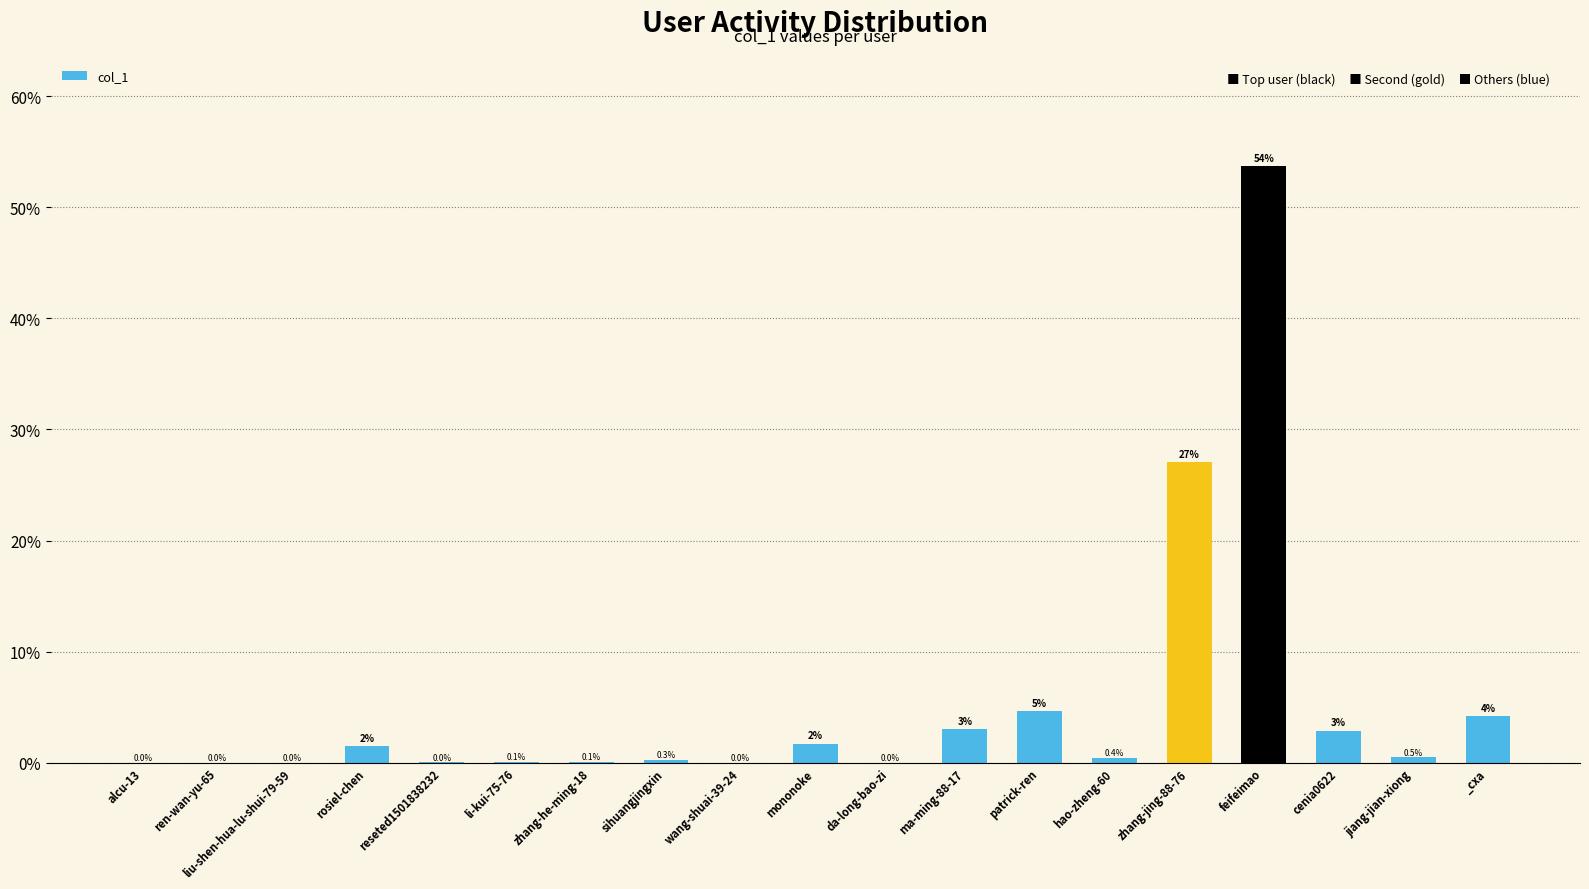

At which label is the value closest to 26?

zhang-jing-88-76